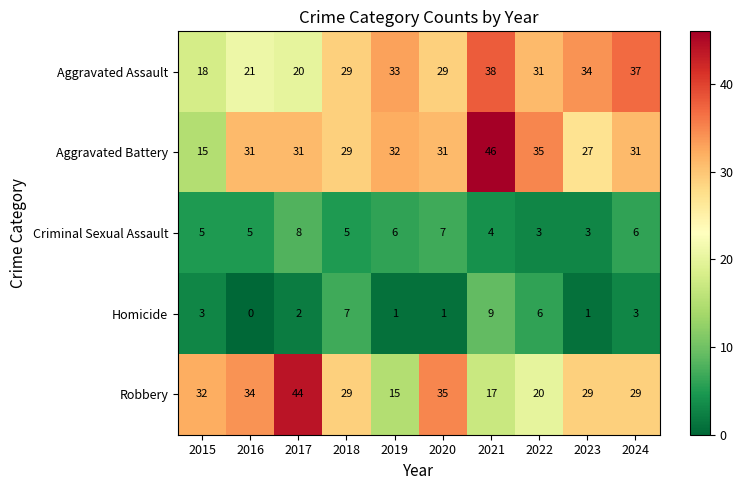

Which series has the largest total across all categories?

Aggravated Battery